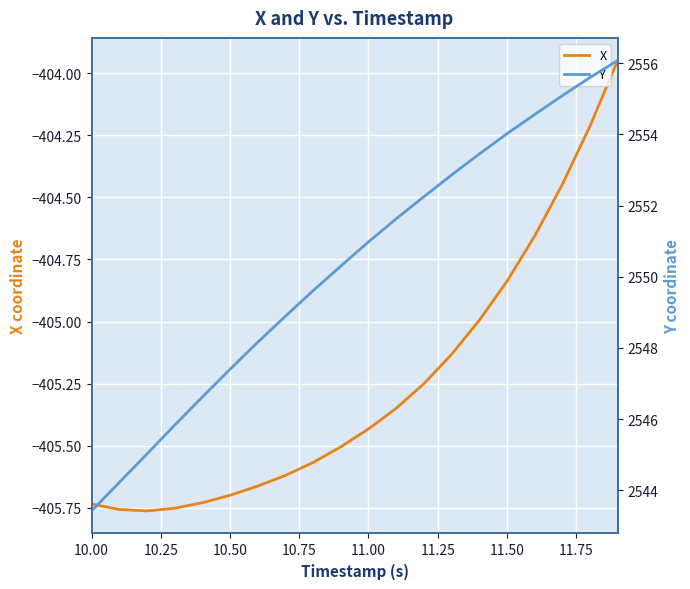

How many lines are shown in the chart?

2